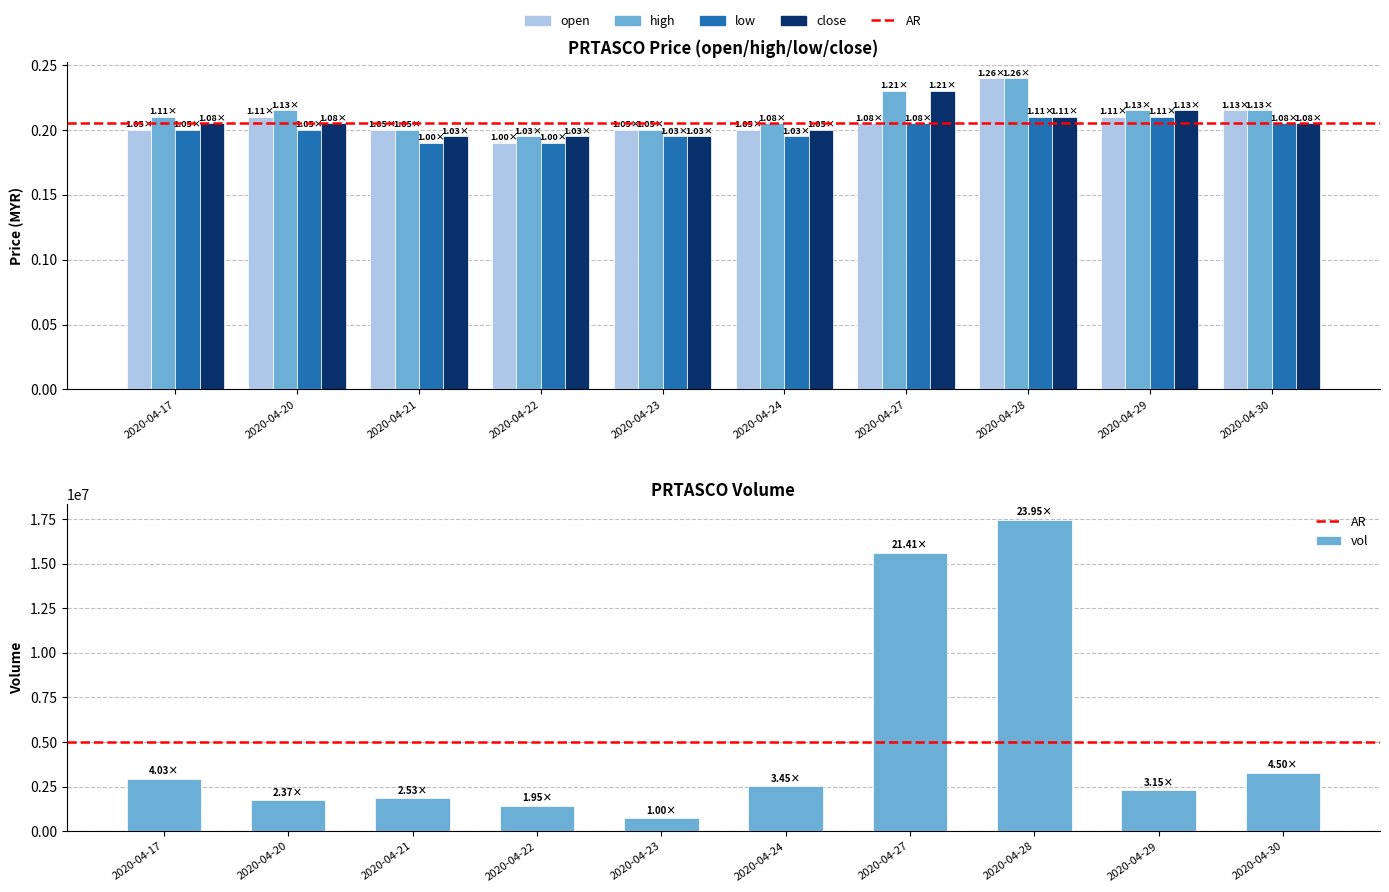

At which label does low reach its minimum?

2020-04-21